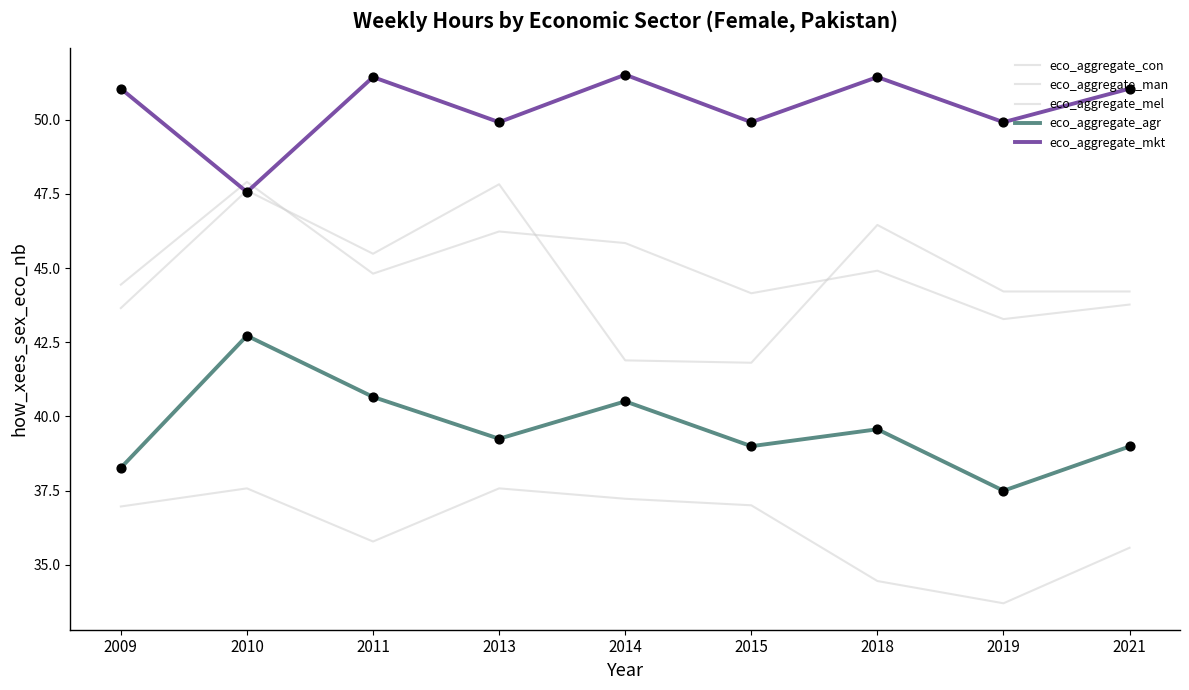

At which category is the sum across all series the highest?

2010